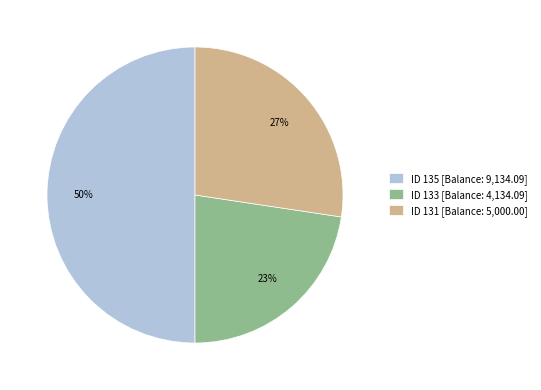

Rank the categories by value from highest to lowest.

ID 135 [Balance: 9,134.09], ID 131 [Balance: 5,000.00], ID 133 [Balance: 4,134.09]